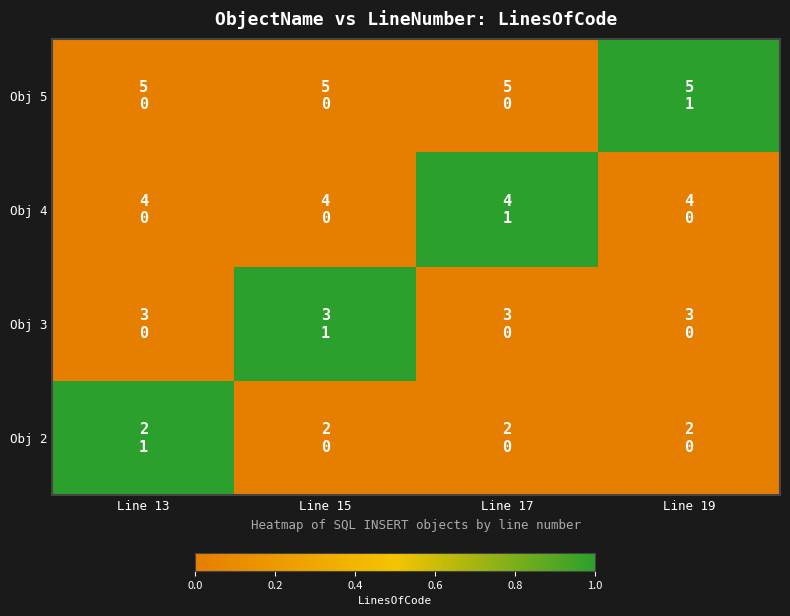

What is the difference between the highest and lowest values at Line 15?

1